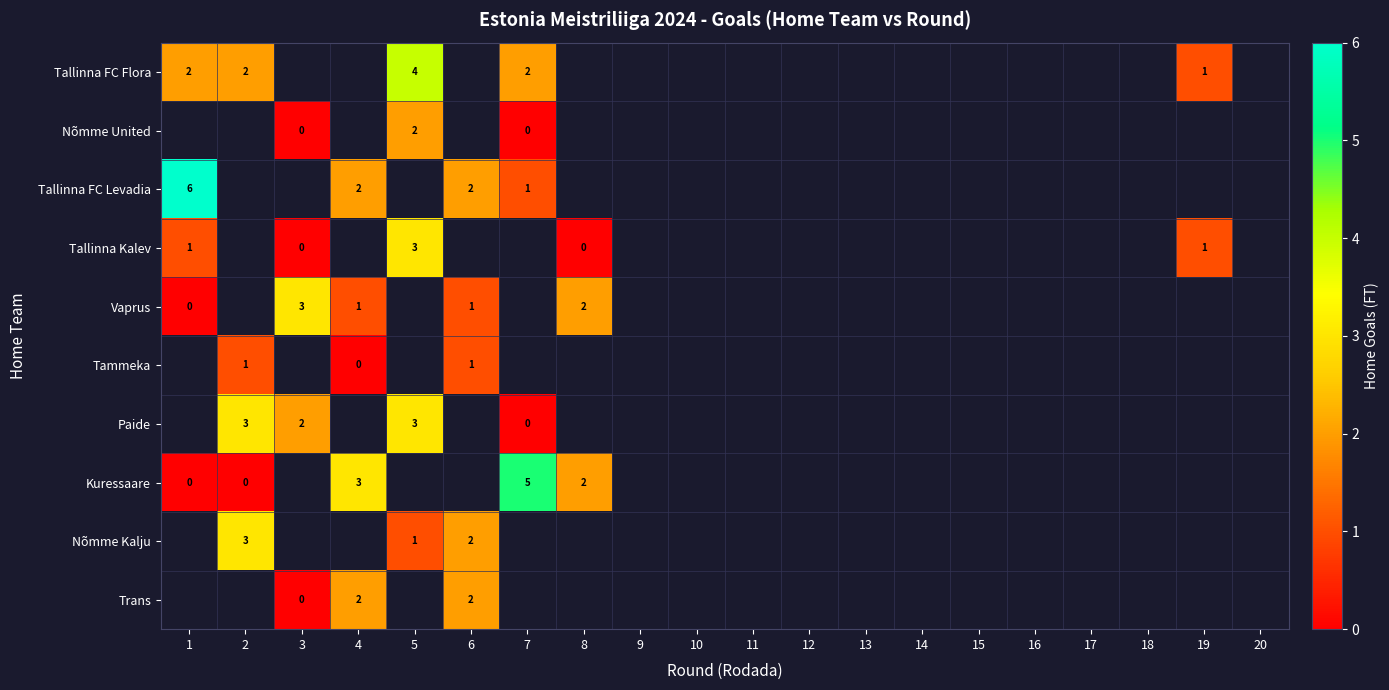

The value of Kuressaare at 4 is 3. True or false?

True